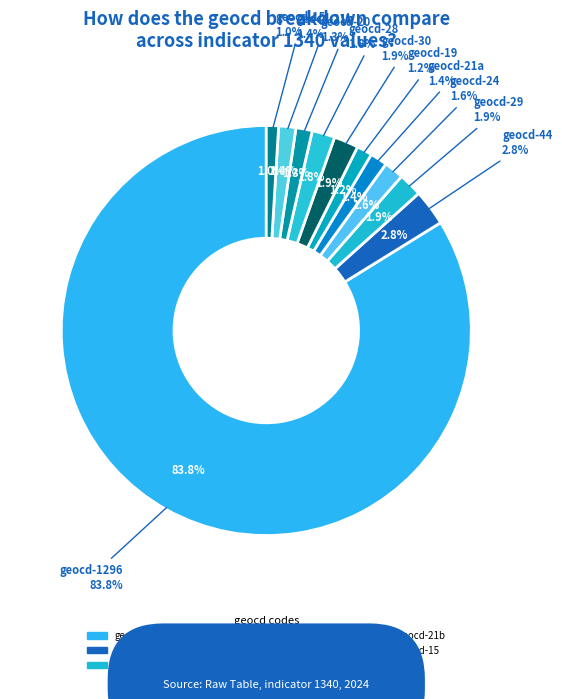

To the nearest percent, what is the average slice percentage?

8%